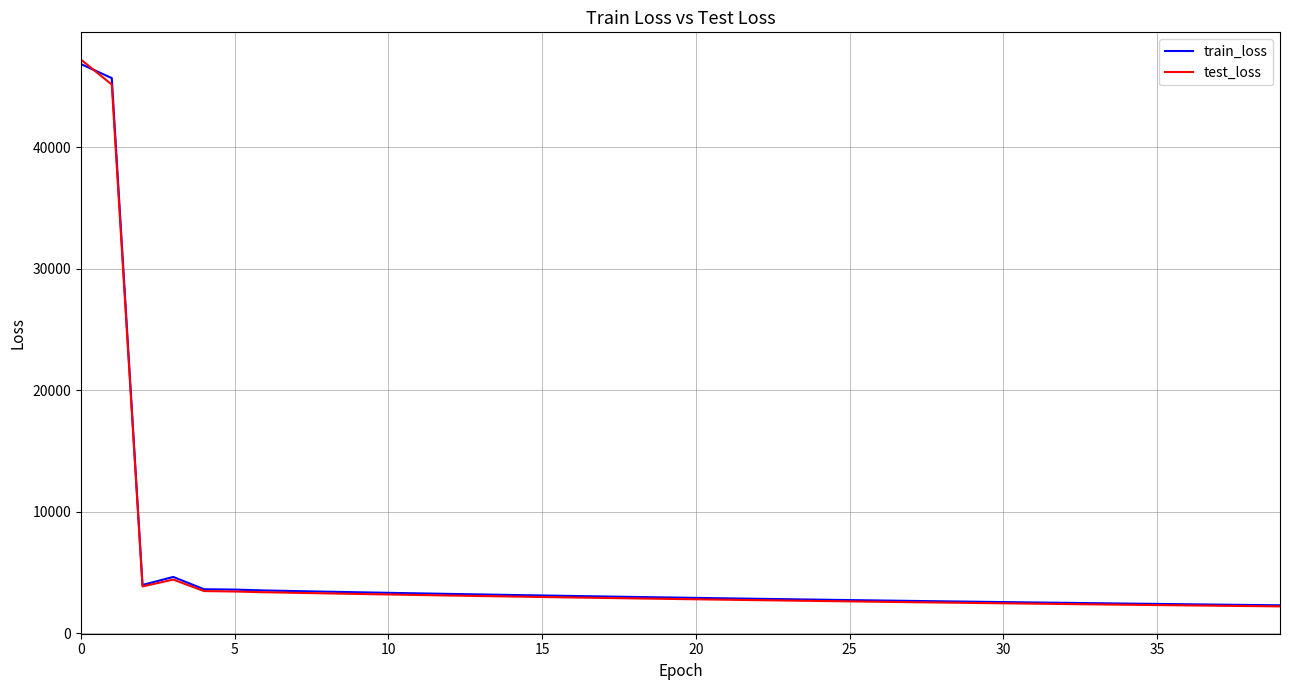

What is the maximum value shown in the chart?

47190.5